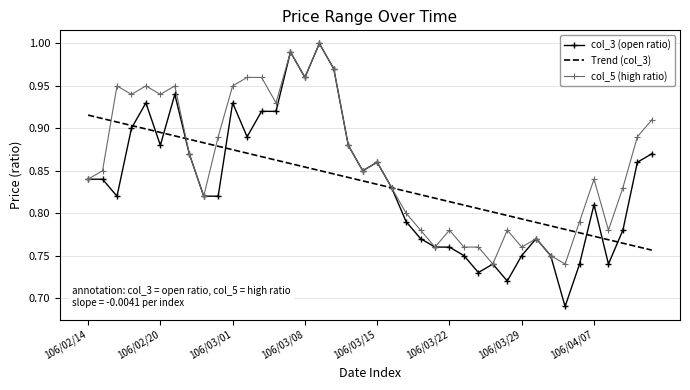

Which series has the largest total across all categories?

col_5 (high ratio)